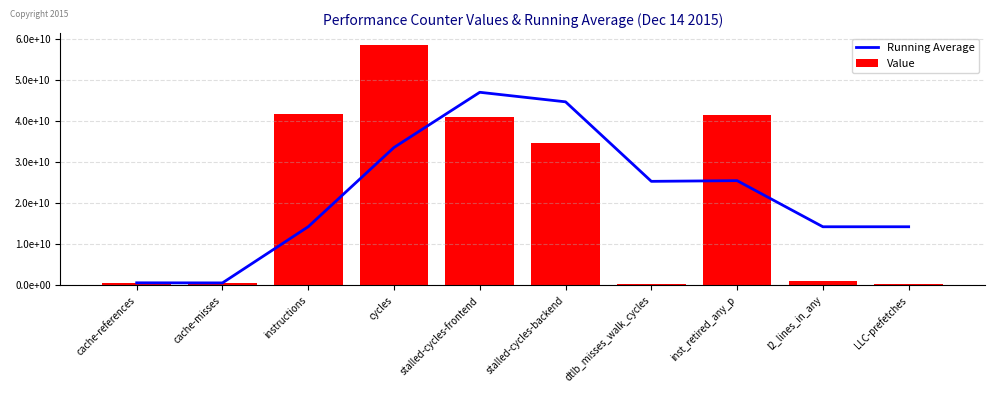

What is the difference between the maximum and minimum values in the Value series?

58225929970.0